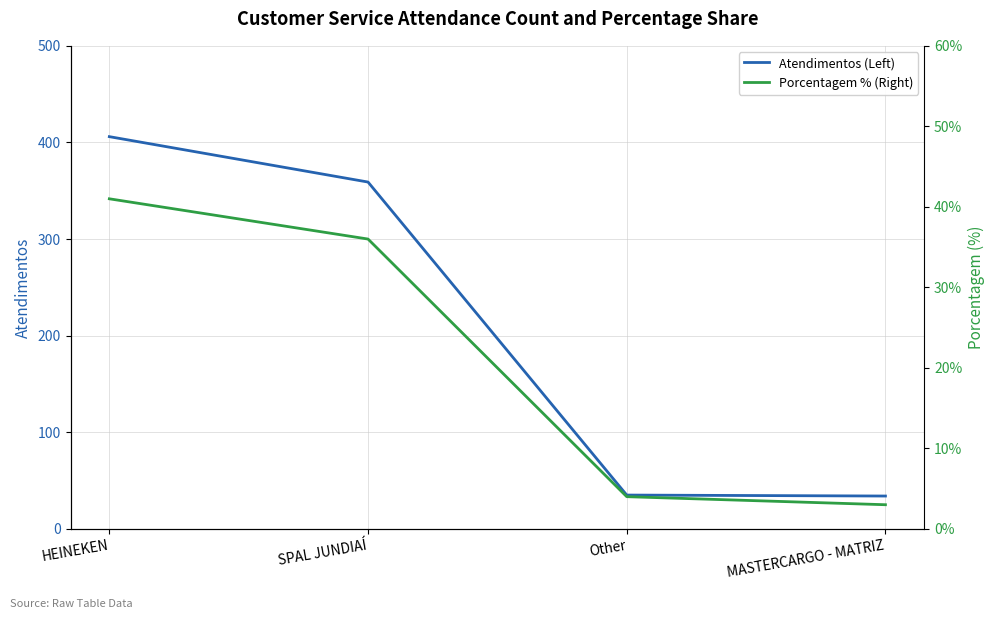

Reading left to right, what are all the values shown in this chart?

Atendimentos (Left): HEINEKEN=406	SPAL JUNDIAÍ=359	Other=35	MASTERCARGO - MATRIZ=34
Porcentagem % (Right): HEINEKEN=41	SPAL JUNDIAÍ=36	Other=4	MASTERCARGO - MATRIZ=3